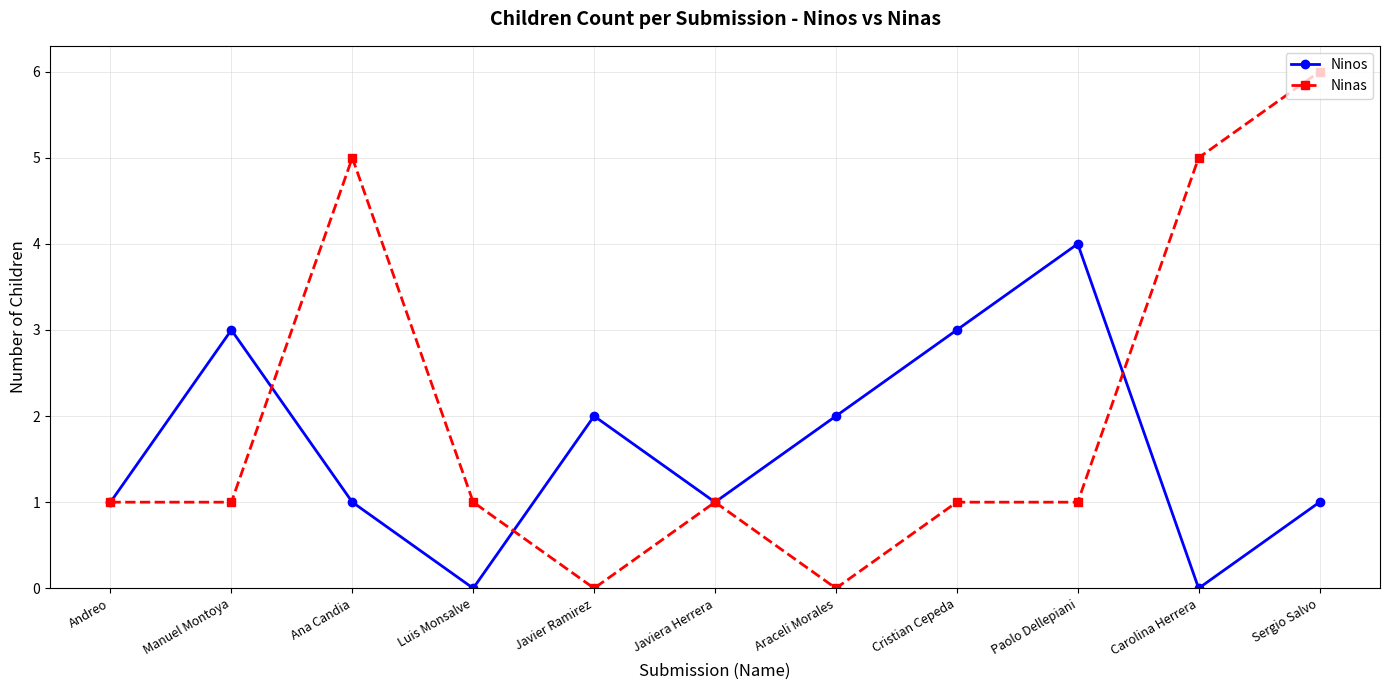

Reading left to right, what are all the values shown in this chart?

Ninos: 1	3	1	0	2	1	2	3	4	0	1
Ninas: 1	1	5	1	0	1	0	1	1	5	6